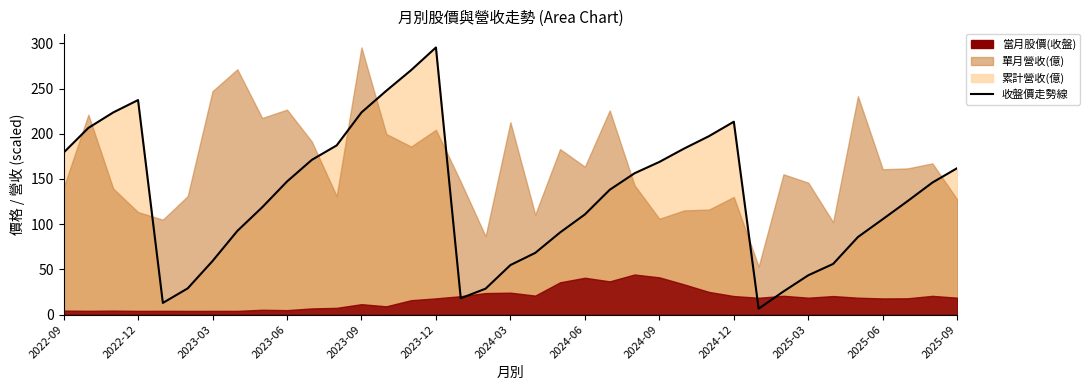

The value at 19 is 23.0. True or false?

False